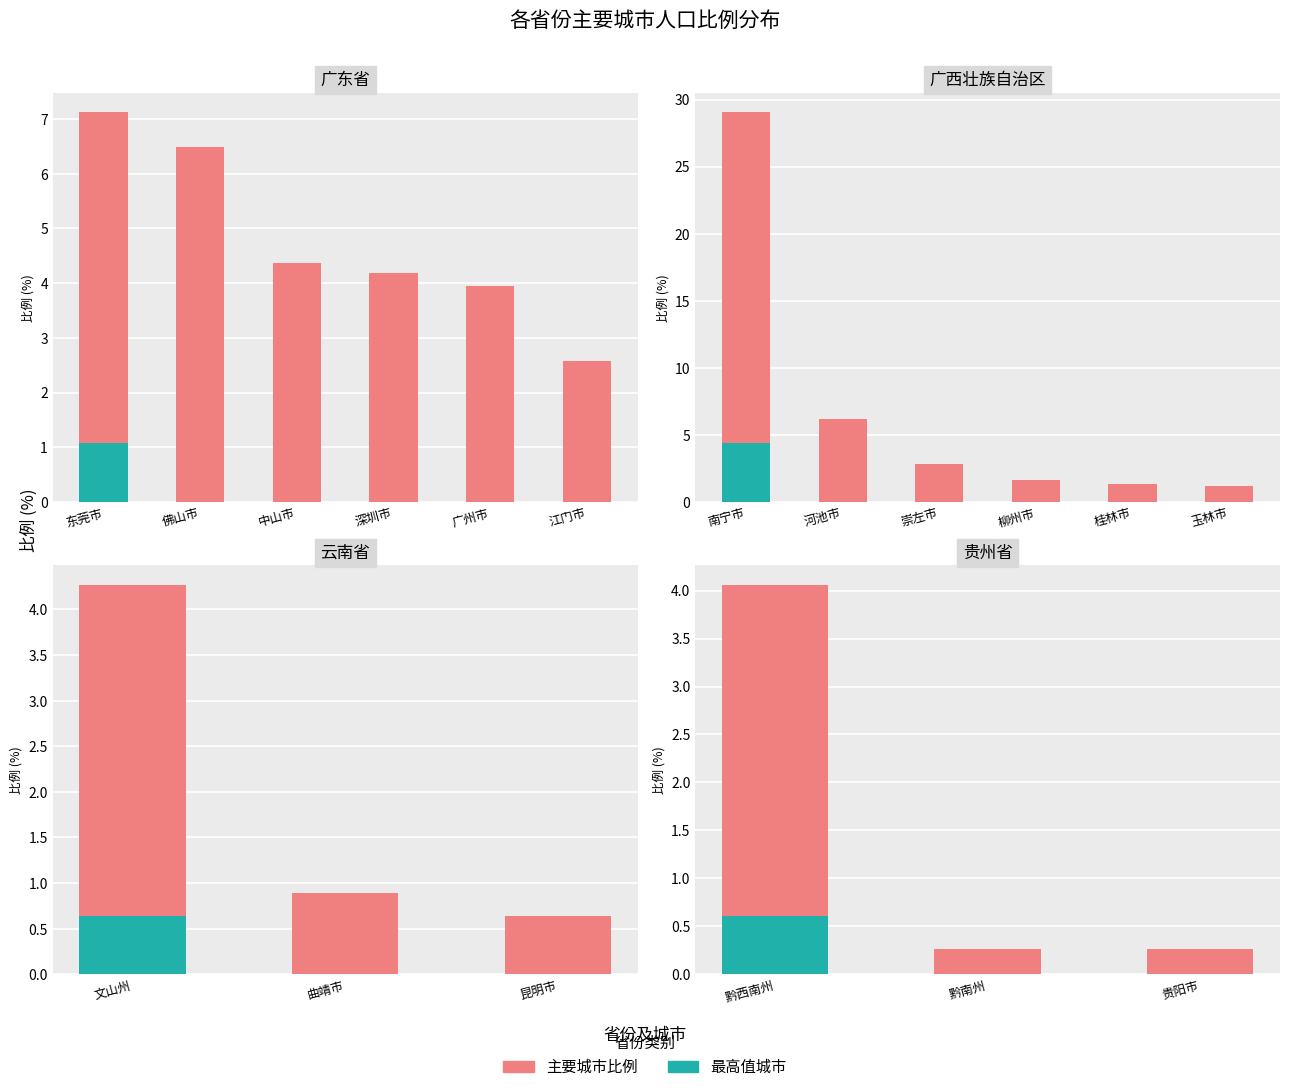

The value of 云南省 at 文山州 is 5.9. True or false?

False